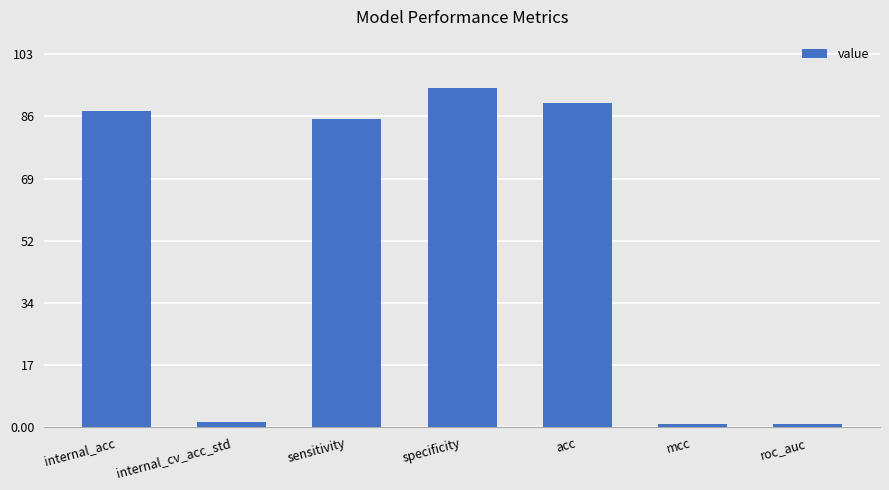

How many data points does each series have?

7